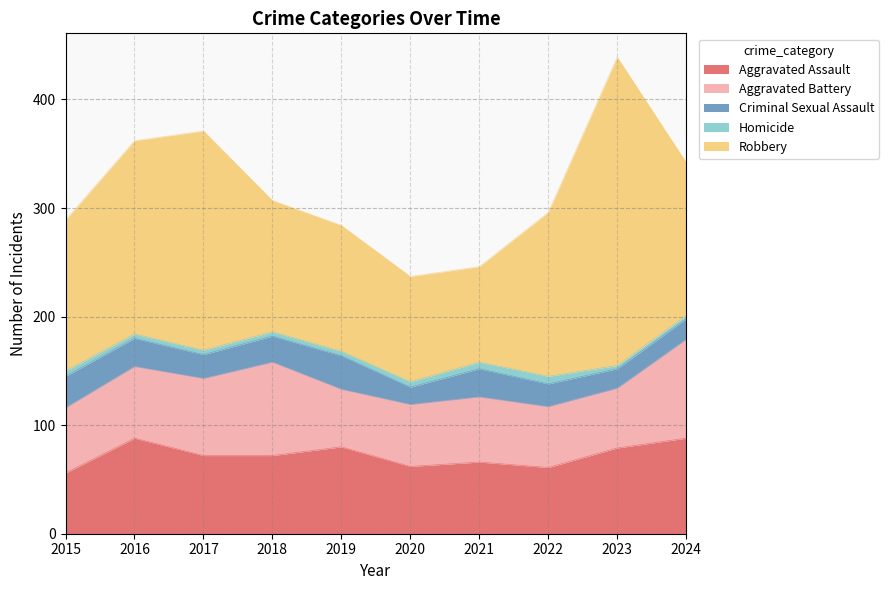

Is it true that Aggravated Assault equals 66 at 2021?

True